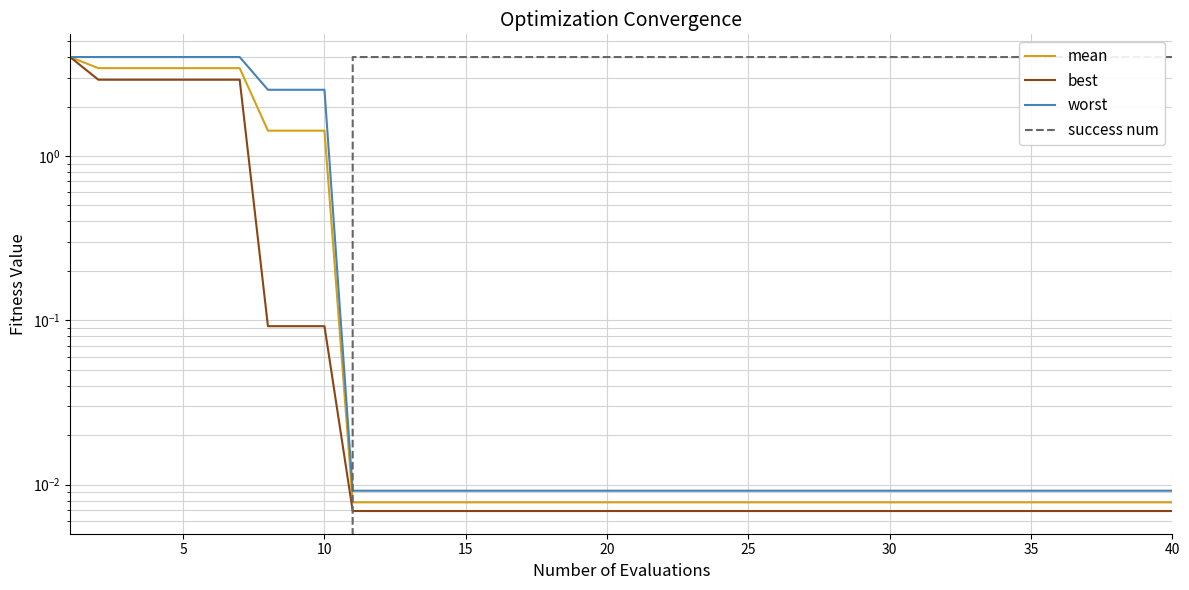

What are all the series names shown in the legend?

mean, best, worst, success num